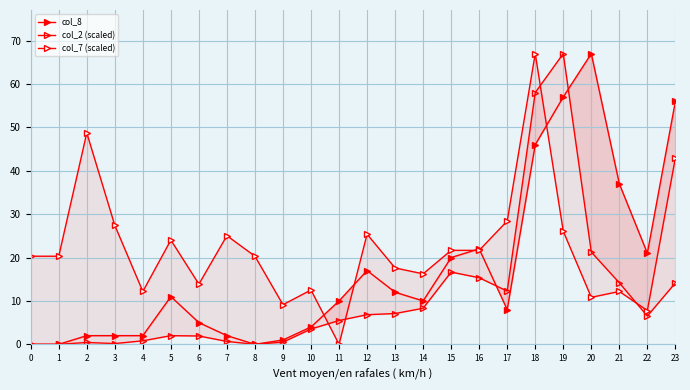

Rank the series by their average value, from lowest to highest.

col_2 (scaled), col_8, col_7 (scaled)